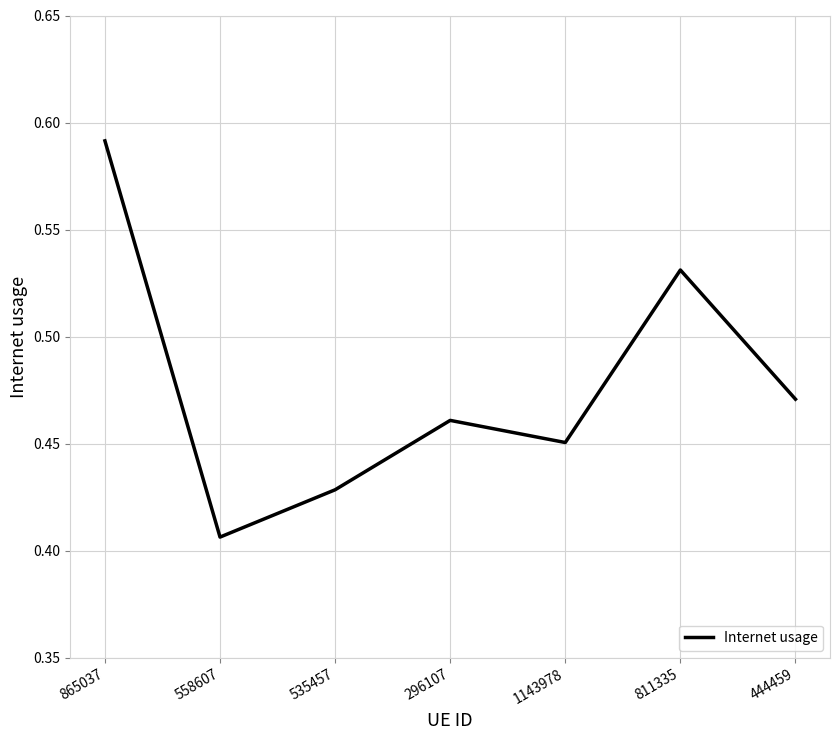

True or false: the data shows 0.8 at 811335.

False